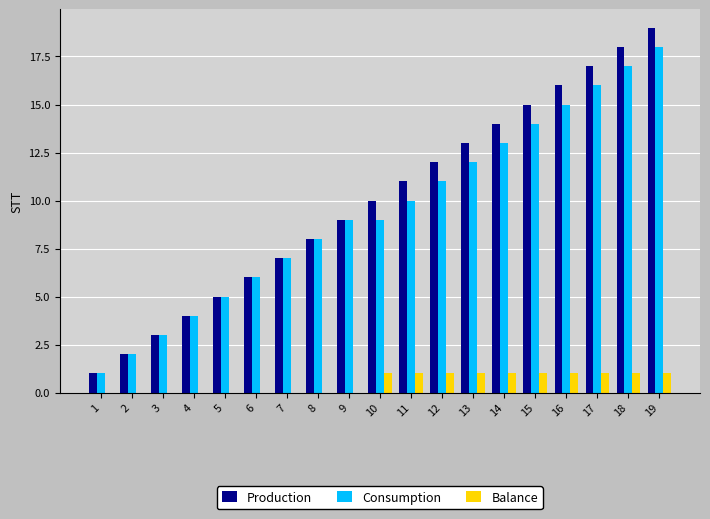

The Balance series shows 0 at 9. True or false?

True